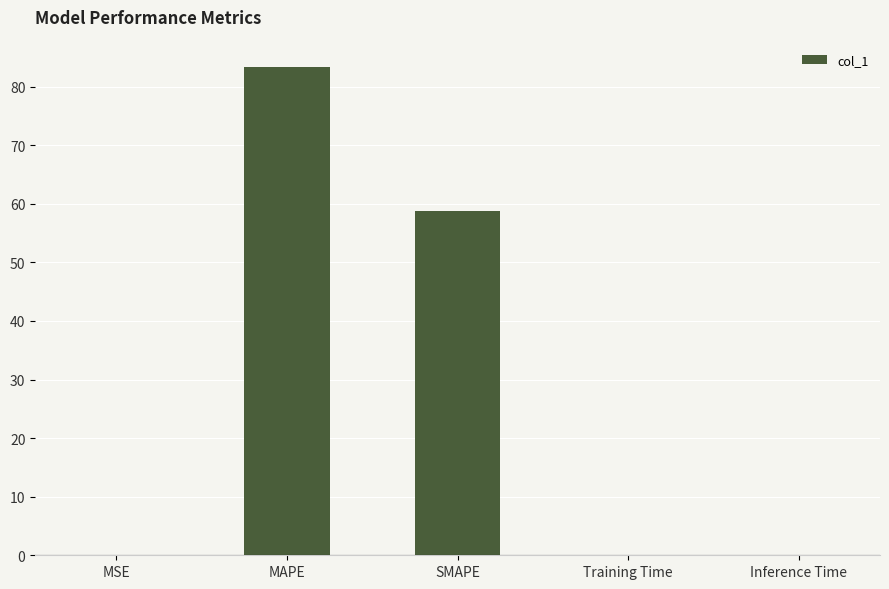

True or false: the data shows 0.0 at Training Time.

True